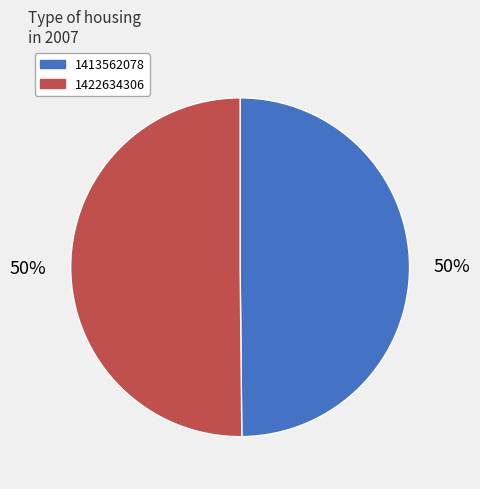

To the nearest percent, what is the average slice percentage?

50%